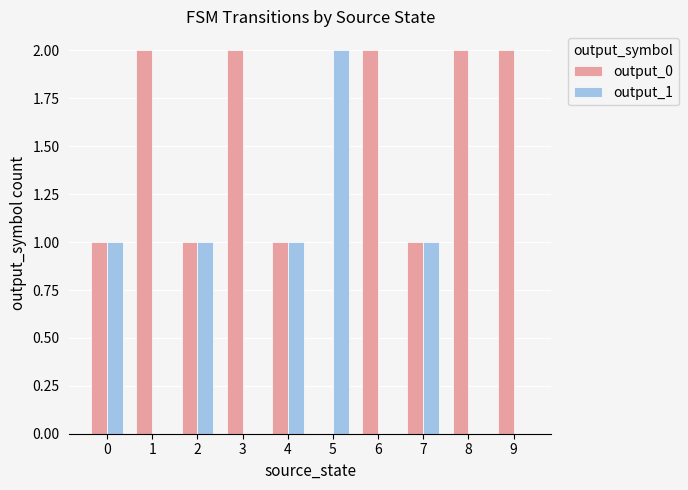

True or false: output_0 has a value of 1 at 9.

False